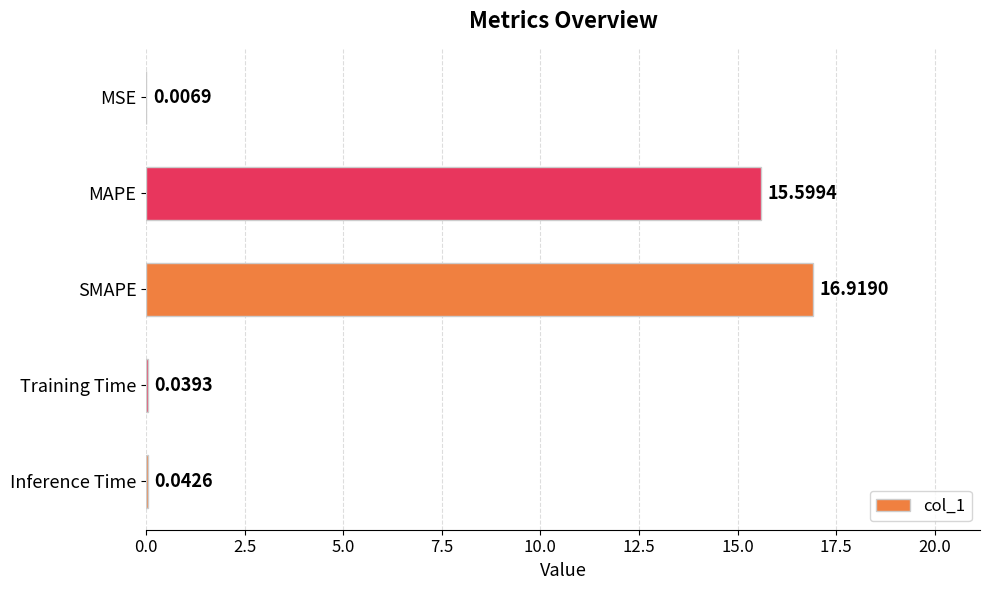

At which category does the chart reach its peak across all series?

SMAPE